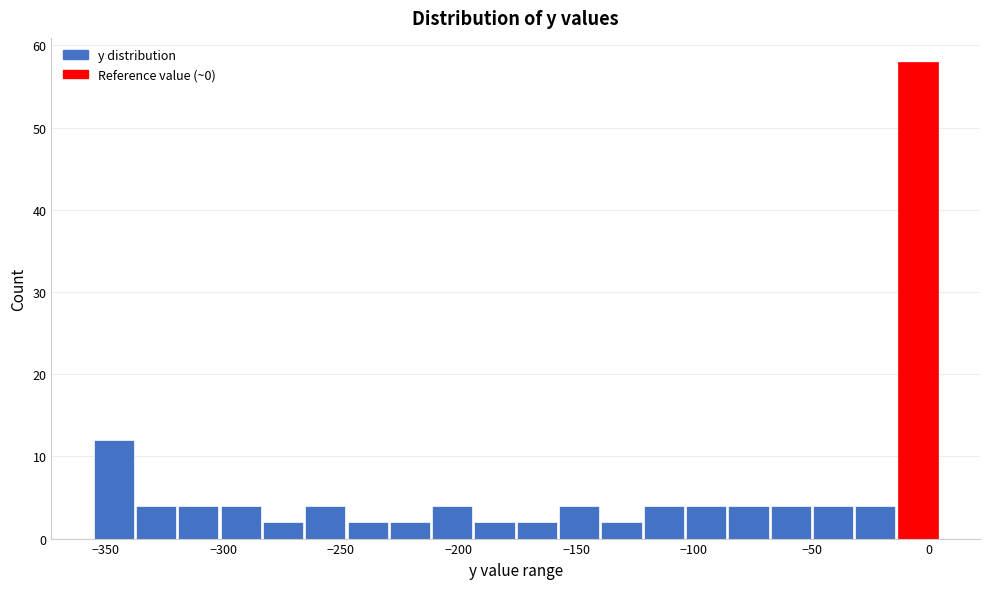

Around what value on the x-axis is the tallest bar? Give the approximate position of its centre, as read against the axis.

-5